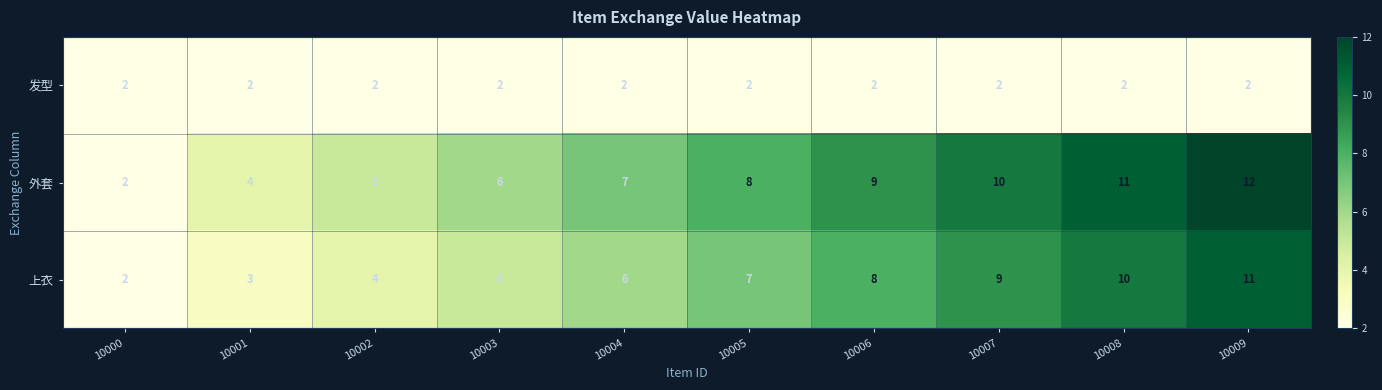

Which label corresponds to the largest value in the chart?

10009